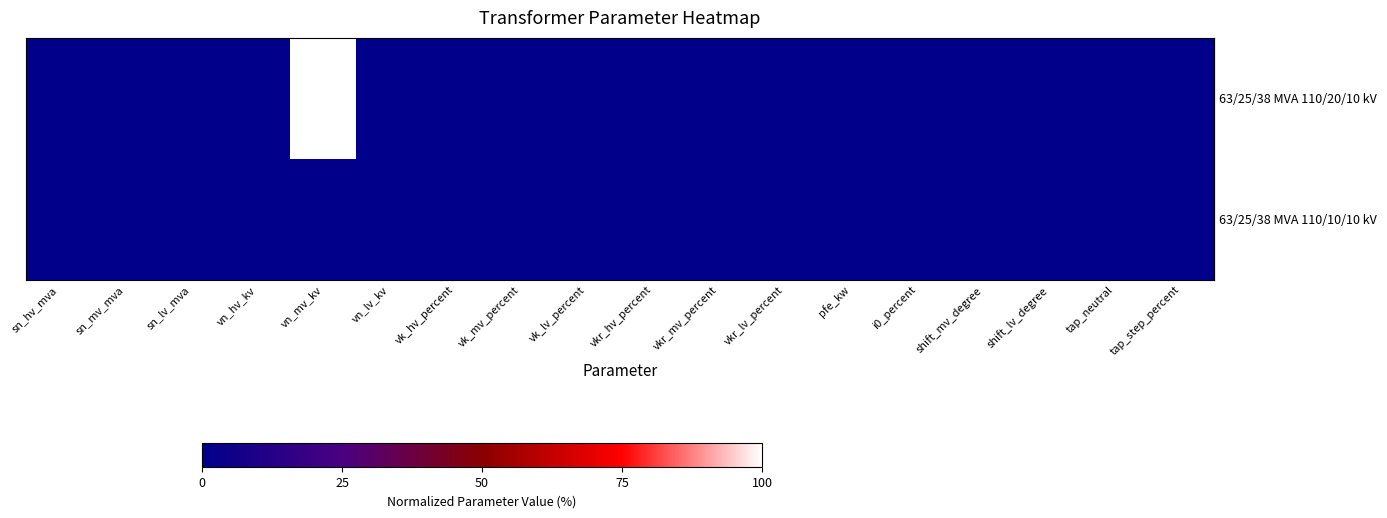

Which series changed the most between sn_lv_mva and vk_lv_percent?

row_0